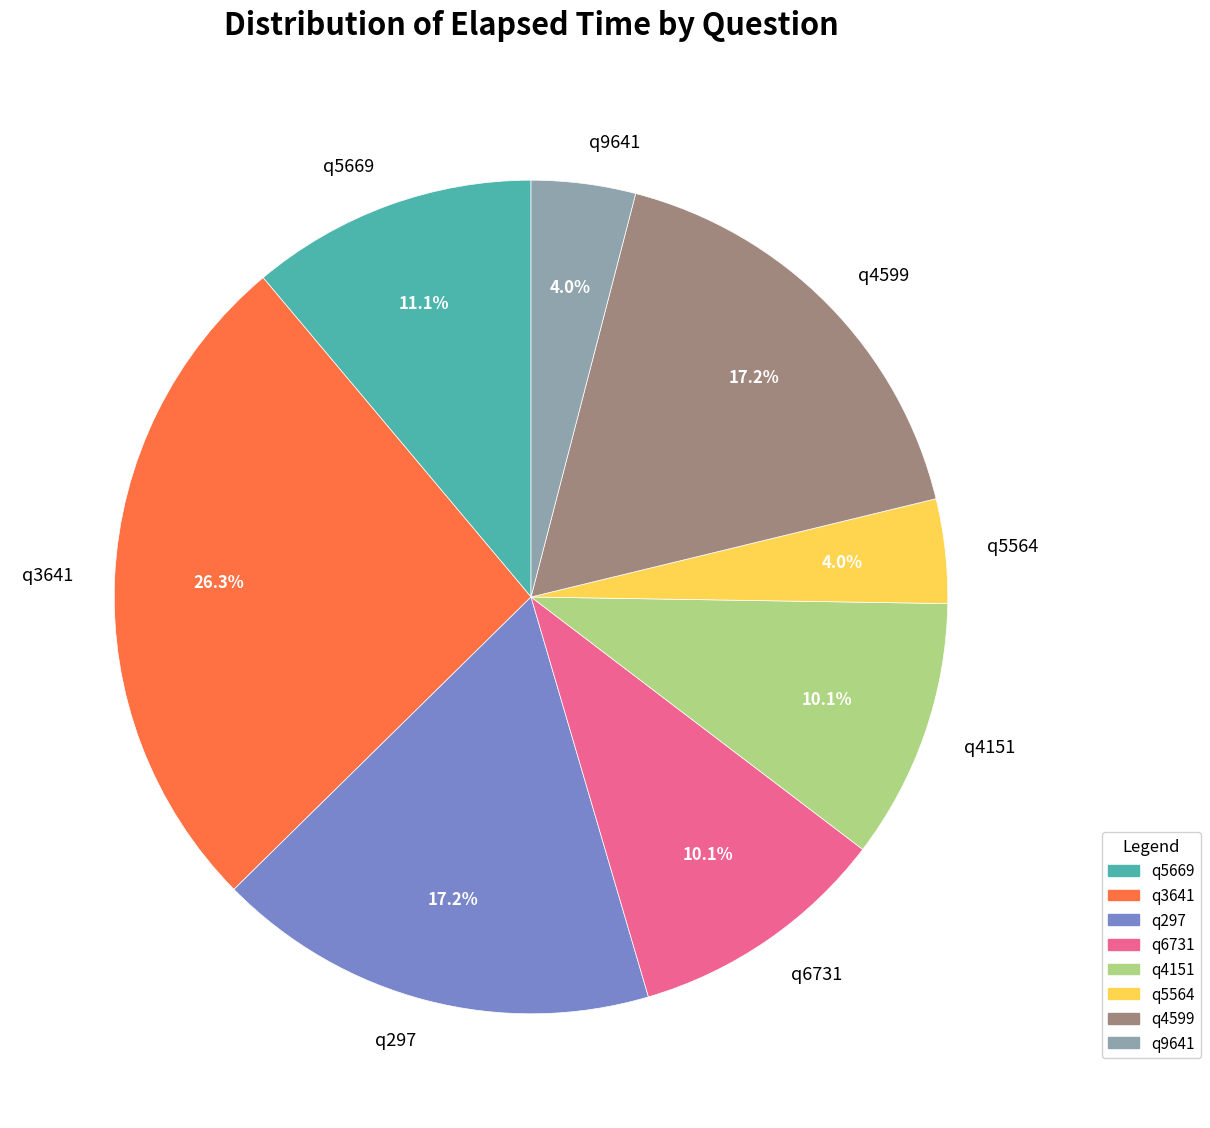

Does q6731 account for over 50% of the chart?

No